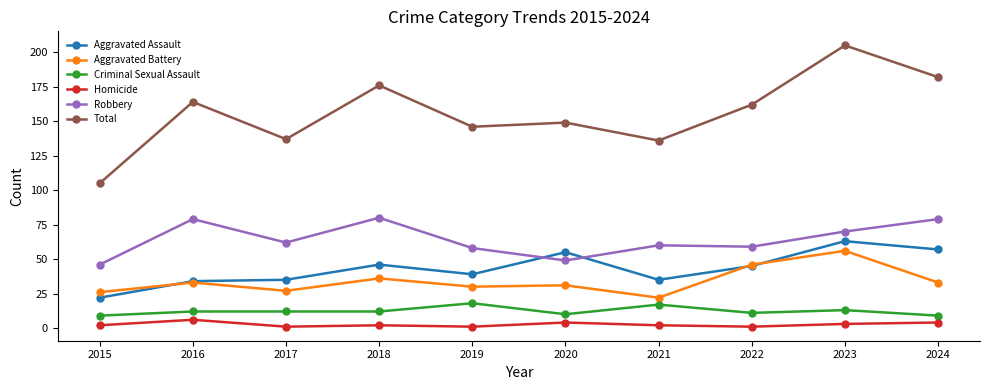

Rank the series by their maximum value, from highest to lowest.

Total, Robbery, Aggravated Assault, Aggravated Battery, Criminal Sexual Assault, Homicide